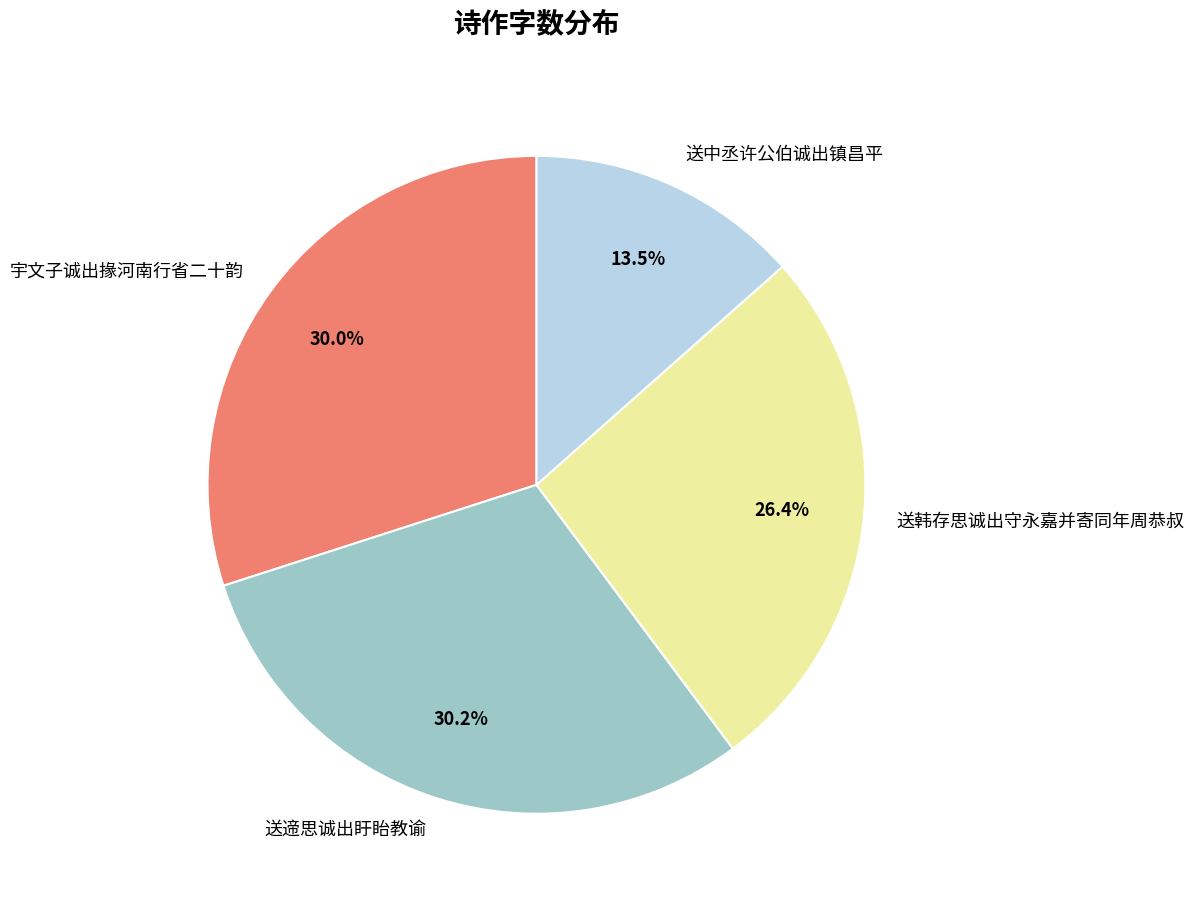

How many segments does this pie chart have?

4